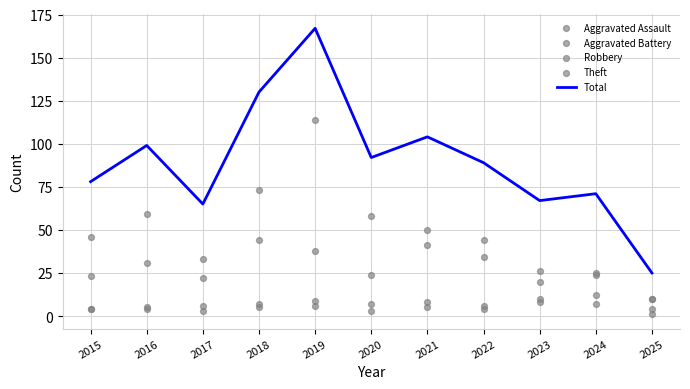

Is the value of Total at 2020 greater than the value of Theft at 2019?

No